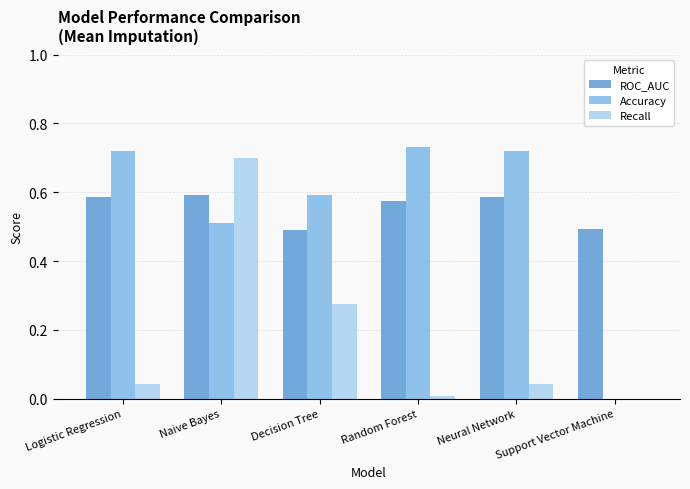

Between Logistic Regression and Decision Tree, which series saw the biggest shift?

Recall